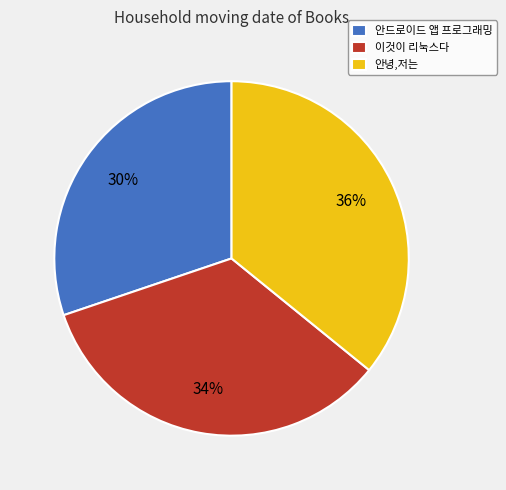

Which has a higher value, 안드로이드 앱 프로그래밍 or 이것이 리눅스다?

이것이 리눅스다